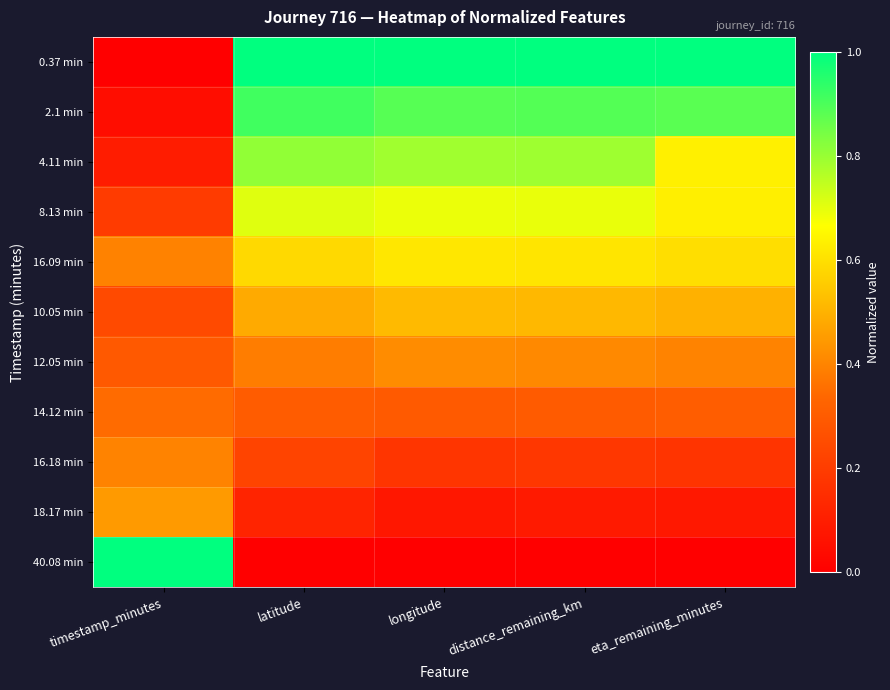

How many distinct data groups are displayed?

11